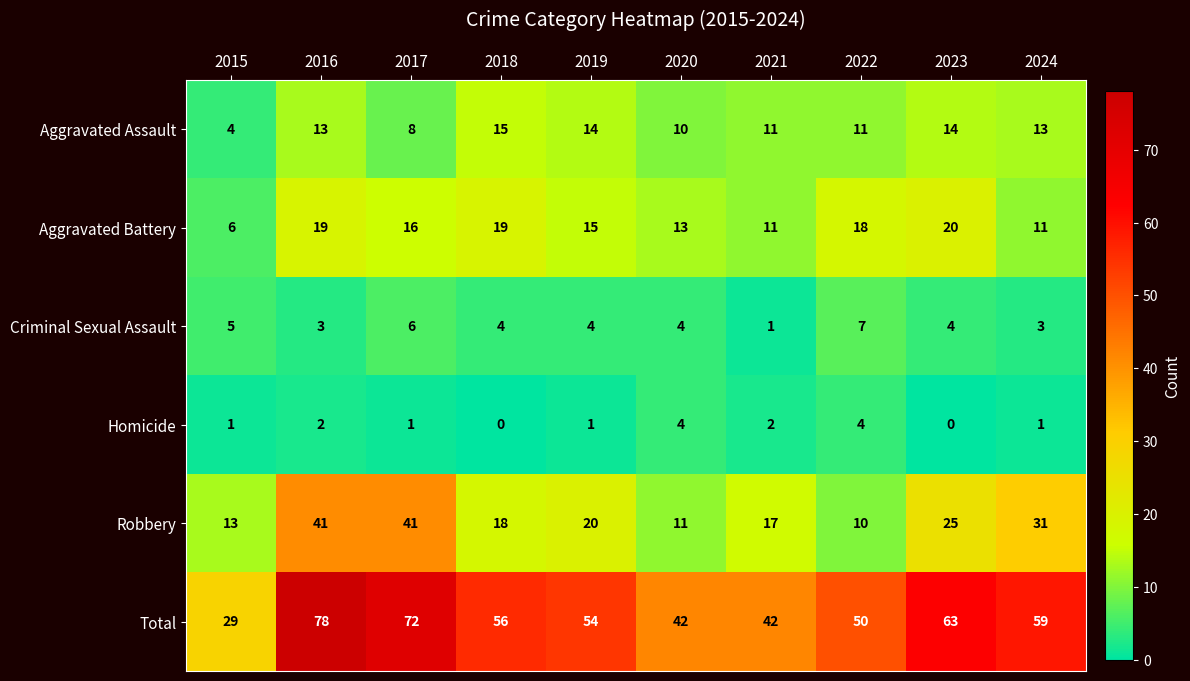

What is the difference between the maximum and minimum values in the Total series?

49